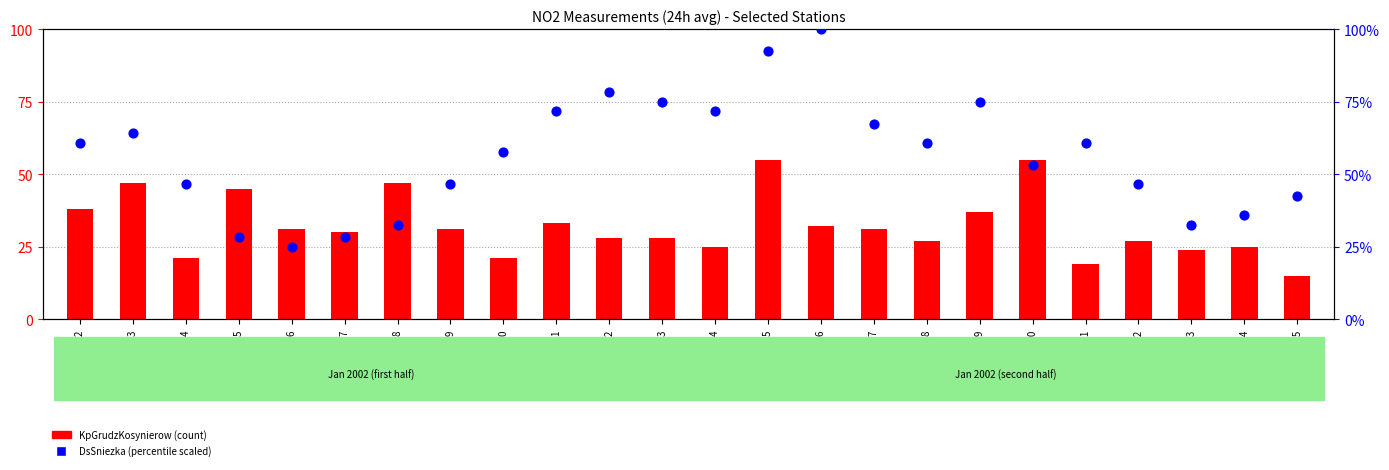

What is the total value across all series at 2002-01-02?

98.9